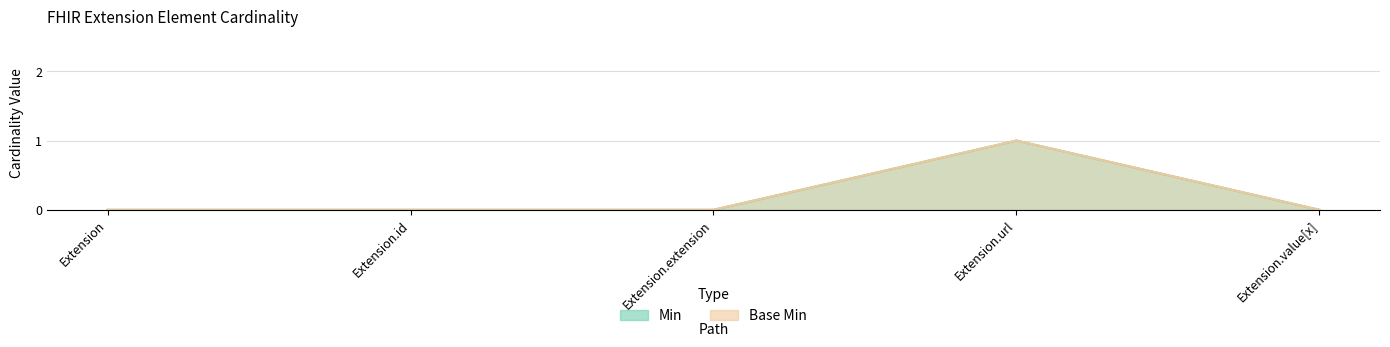

What is the sum of all Base Min values?

1